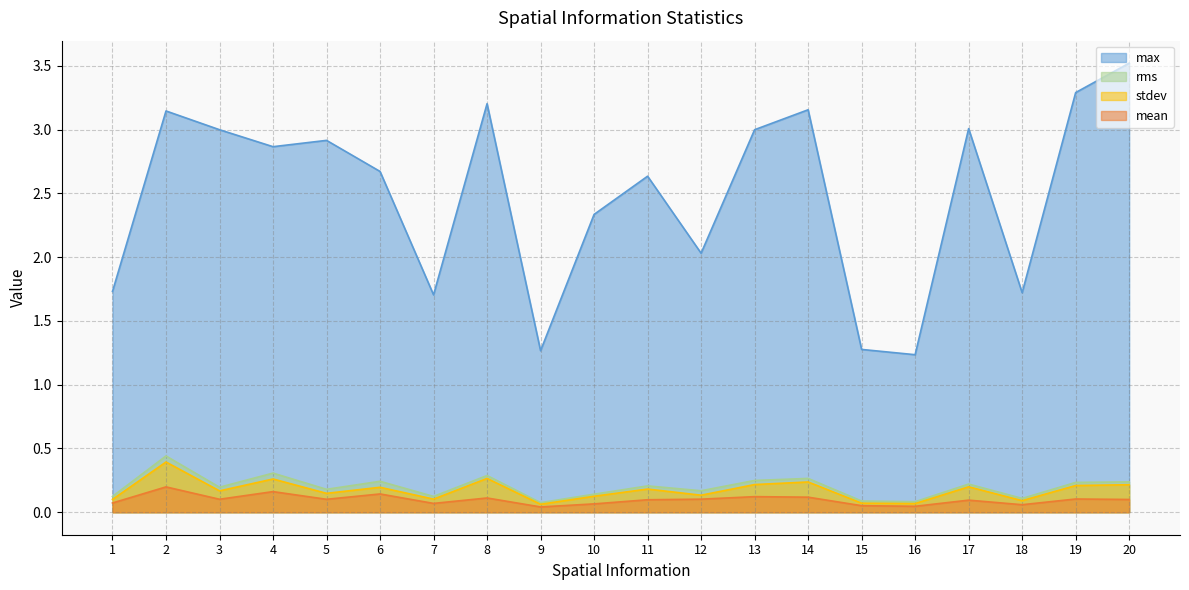

Which category has the highest value in the rms series?

2